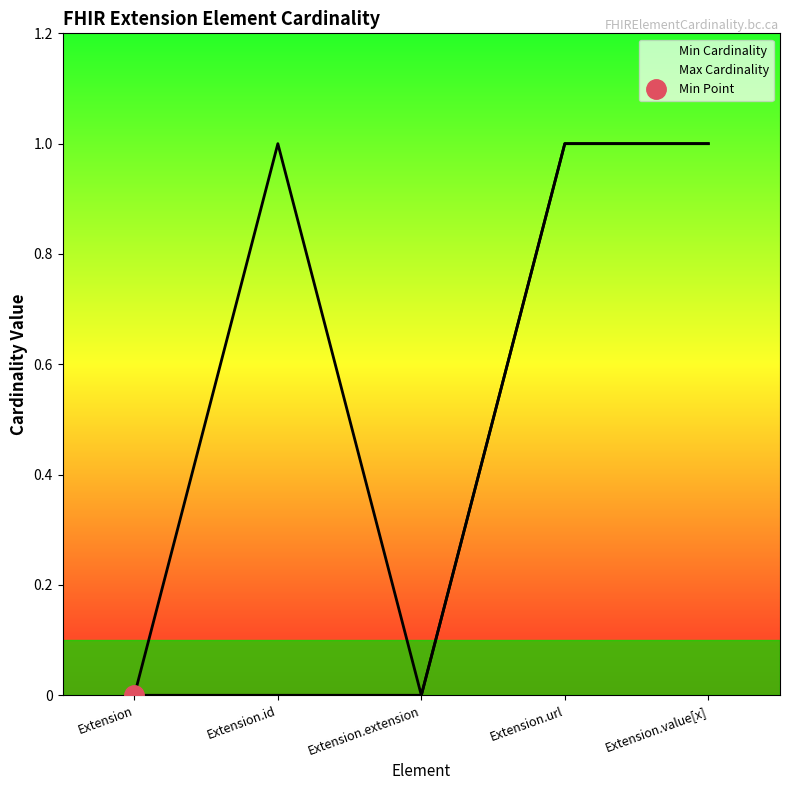

What is the label of the 1st point from the right?

Extension.value[x]